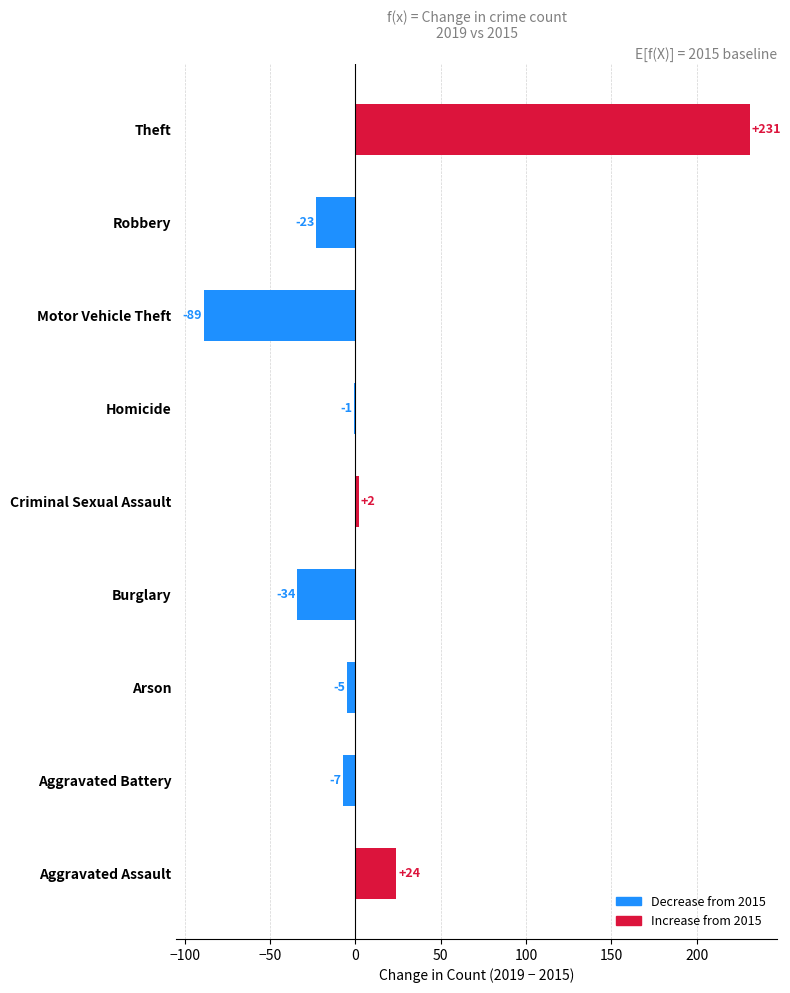

Reading top to bottom, list all the values displayed in this chart.

Theft=231	Robbery=-23	Motor Vehicle Theft=-89	Homicide=-1	Criminal Sexual Assault=2	Burglary=-34	Arson=-5	Aggravated Battery=-7	Aggravated Assault=24